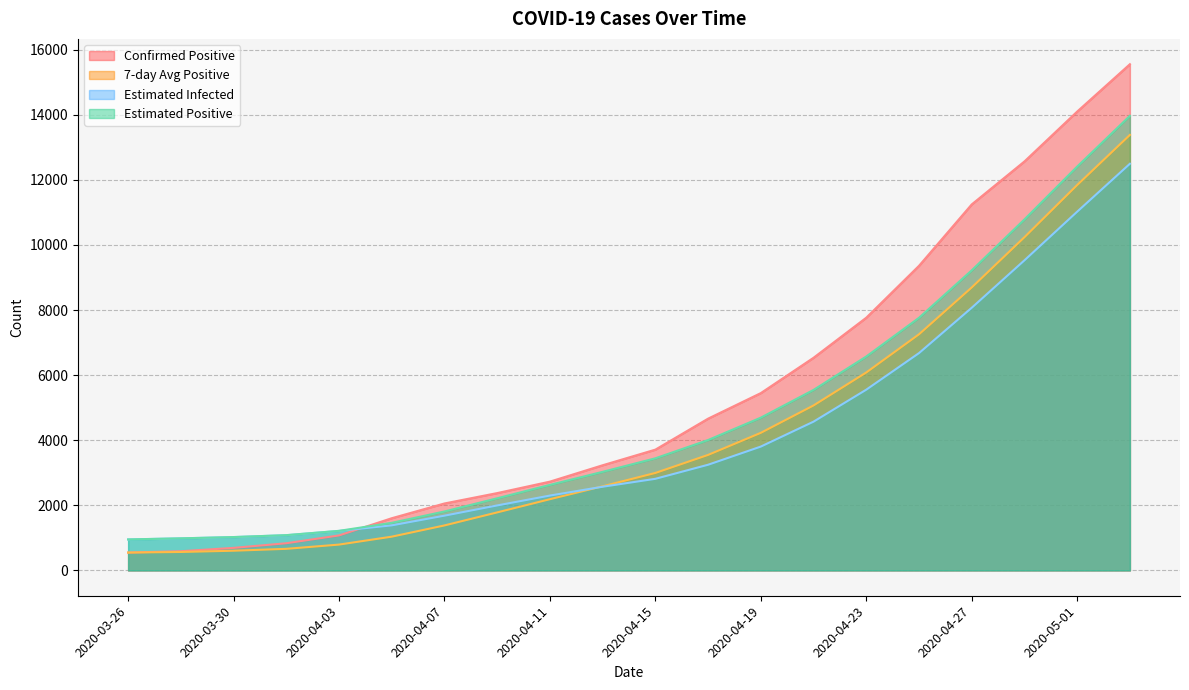

What is the total value across all series at 2020-04-25?

31051.0